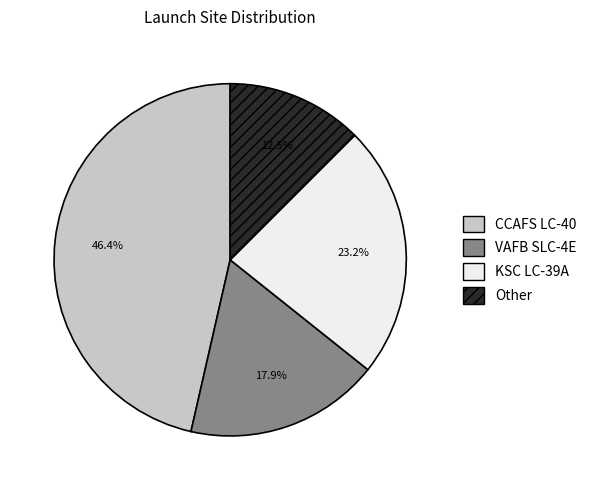

Rank the categories by value from highest to lowest.

CCAFS LC-40, KSC LC-39A, VAFB SLC-4E, Other